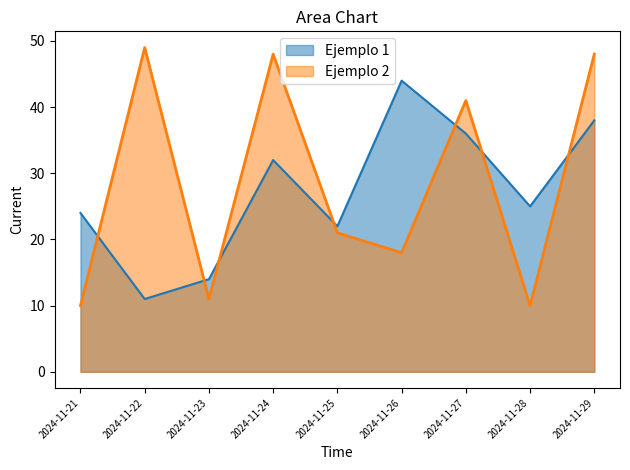

Is it true that Ejemplo 1 equals 44 at 2024-11-26?

True